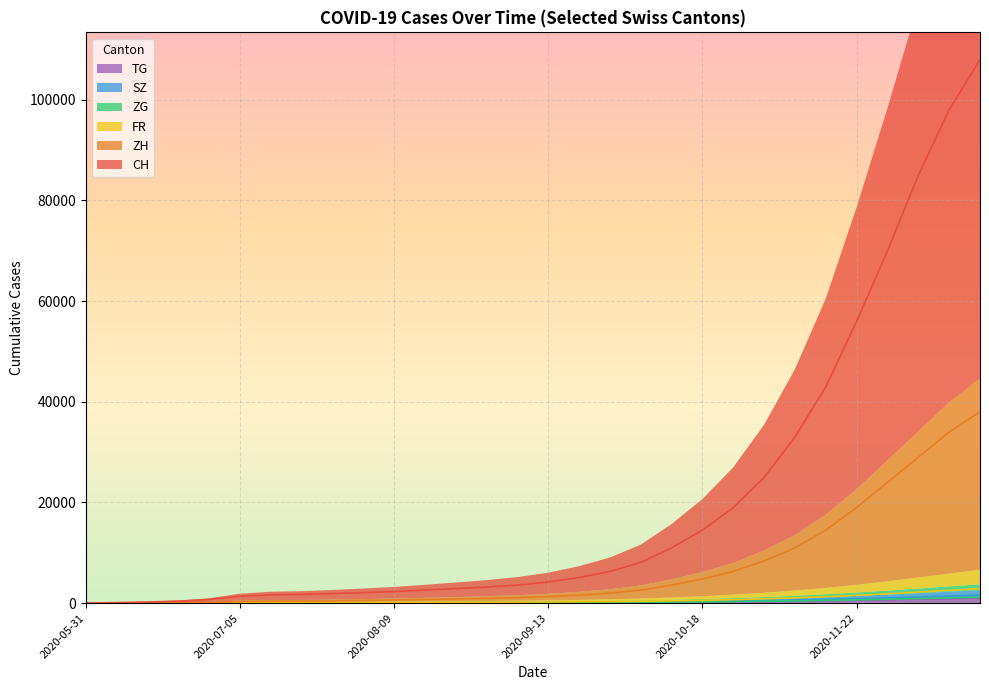

Which series changed the most between 2020-05-31 and 2020-09-27?

CH